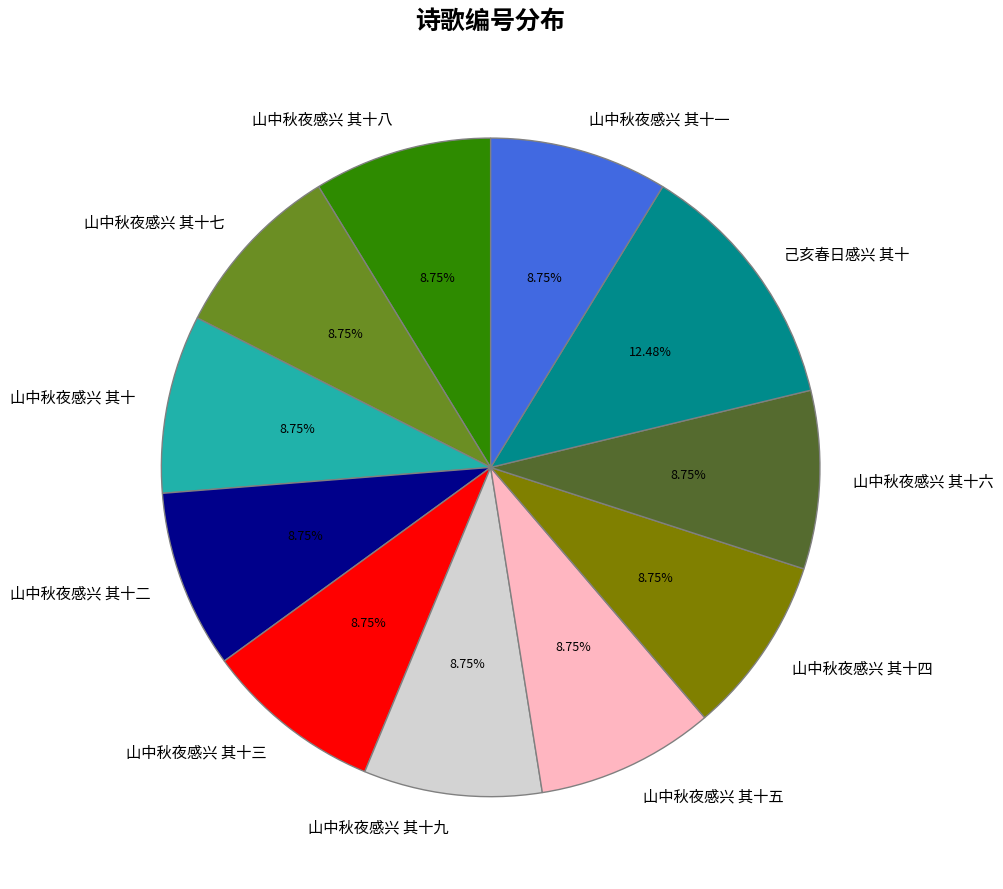

Which slice is the largest?

己亥春日感兴 其十